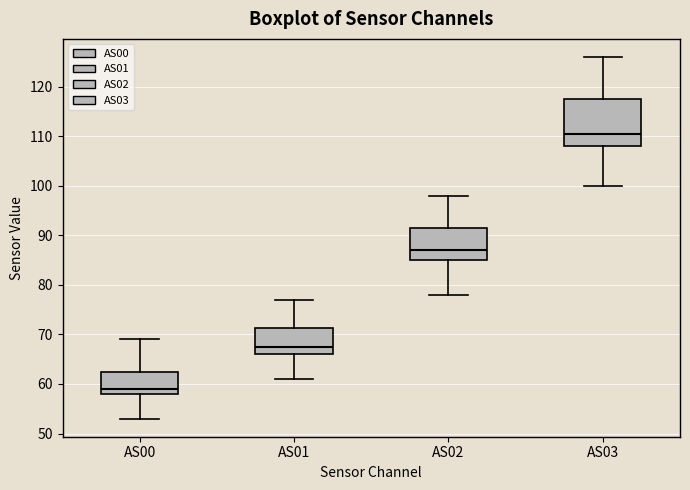

Where is the lower edge of the box for AS01 on the y-axis? The values are not printed on the chart, so give them approximately, as read against the axis.

66